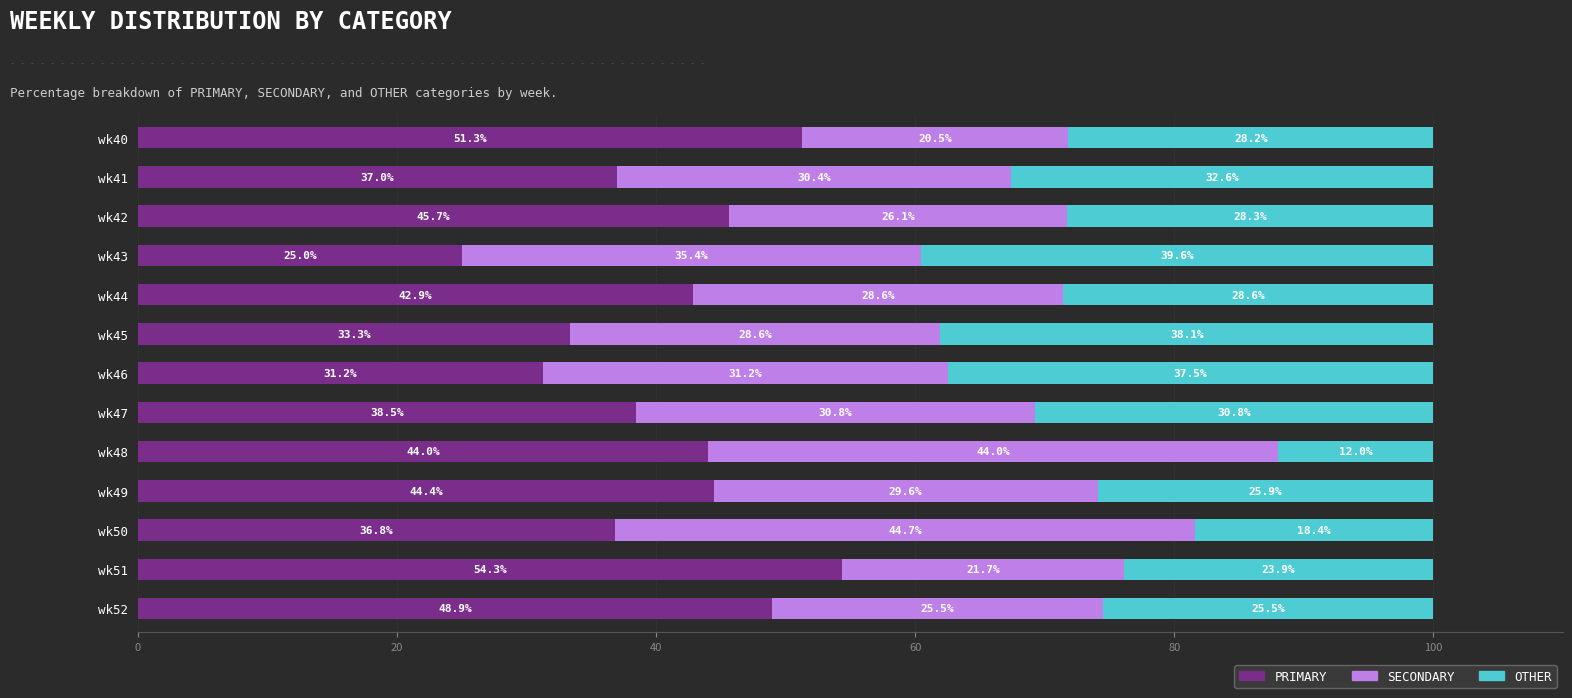

Is it true that PRIMARY equals 54.3 at wk51?

True